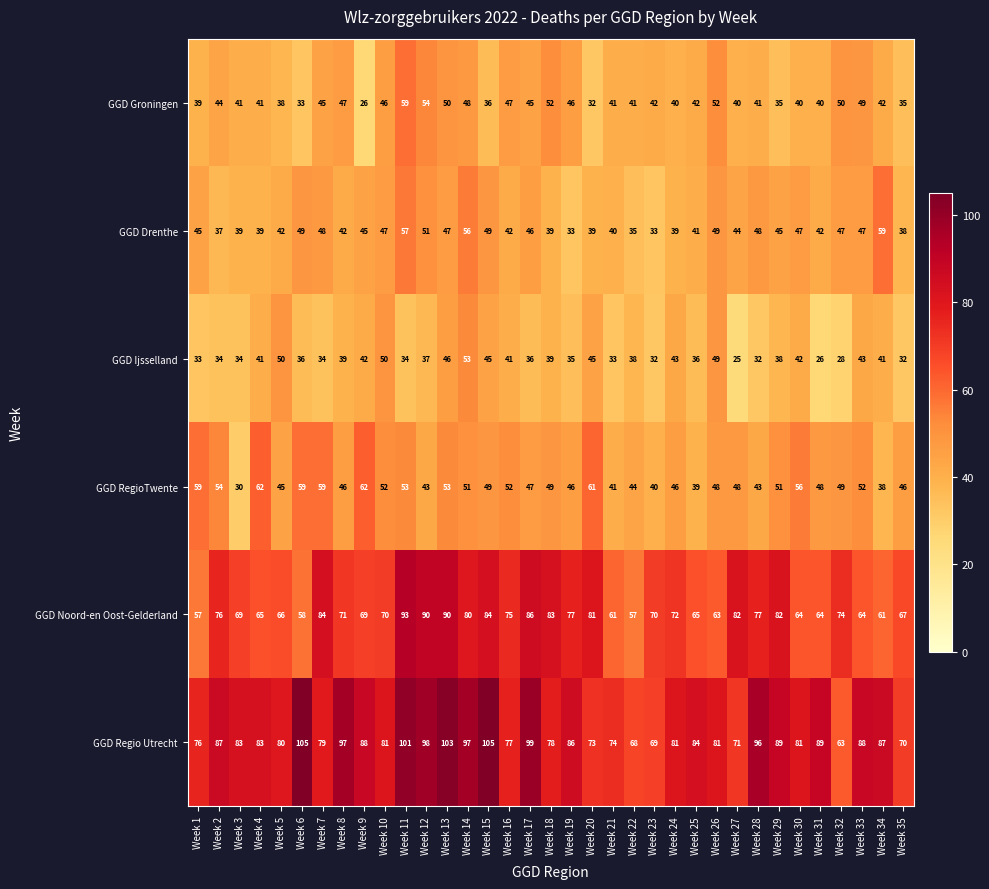

What is the approximate value of GGD RegioTwente at Week 4, to the nearest 10?

60